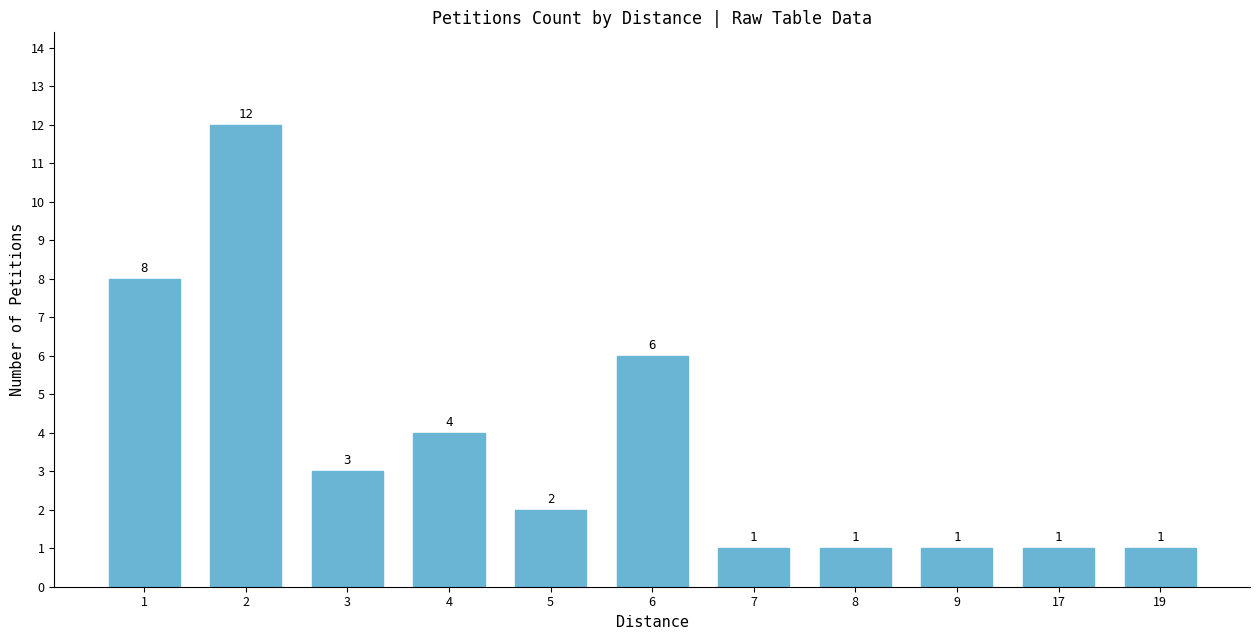

Are the bars grouped side by side (vs. stacked)?

No